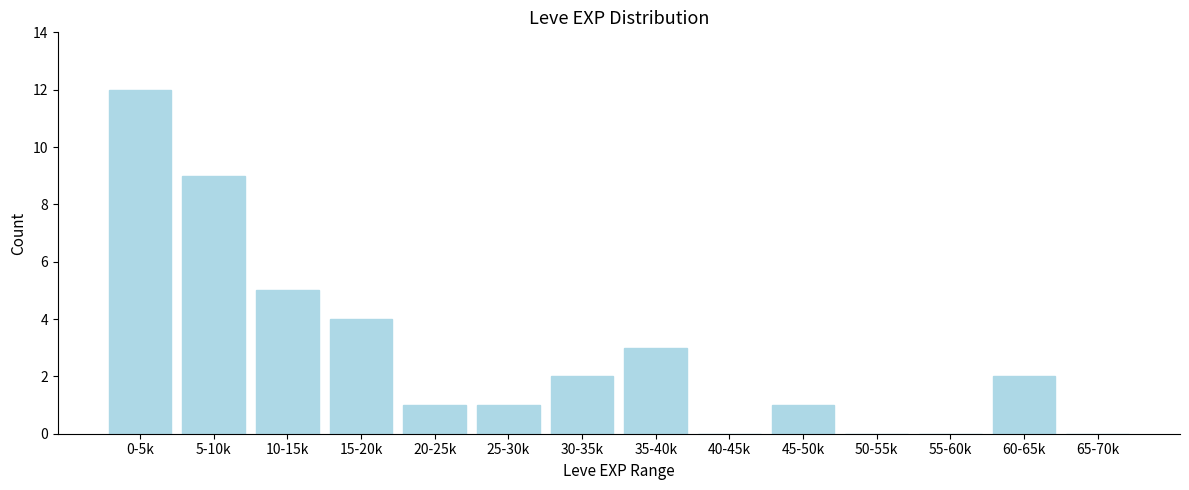

Reading left to right, extract all data points from this chart.

0-5k=12	5-10k=9	10-15k=5	15-20k=4	20-25k=1	25-30k=1	30-35k=2	35-40k=3	40-45k=0	45-50k=1	50-55k=0	55-60k=0	60-65k=2	65-70k=0